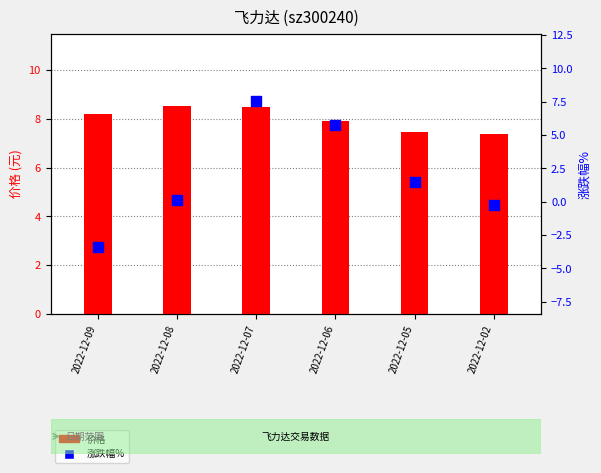

Which series reaches the minimum Y coordinate?

涨跌幅%